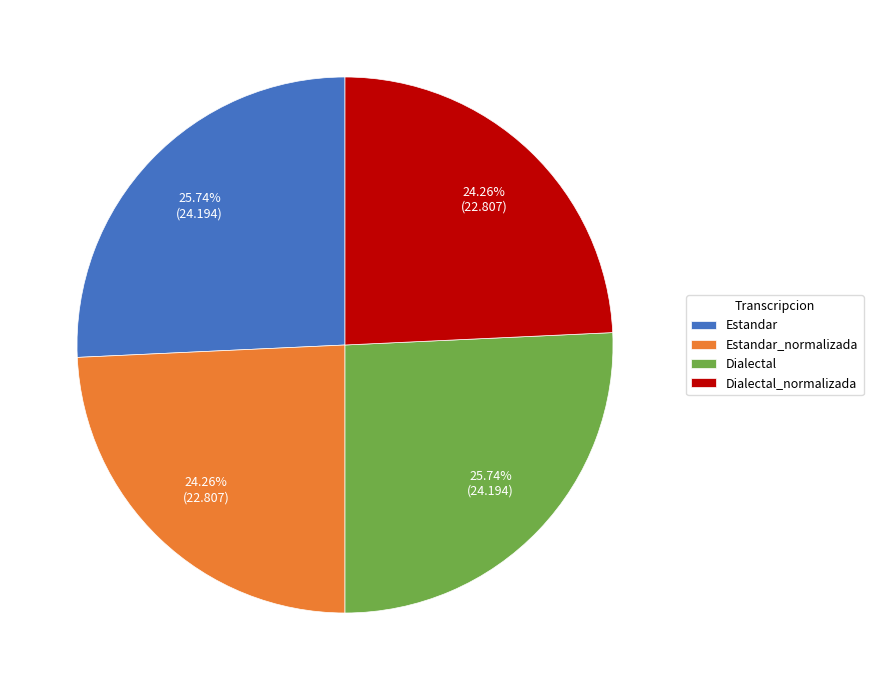

The Dialectal_normalizada slice represents 35% of the pie. True or false?

False